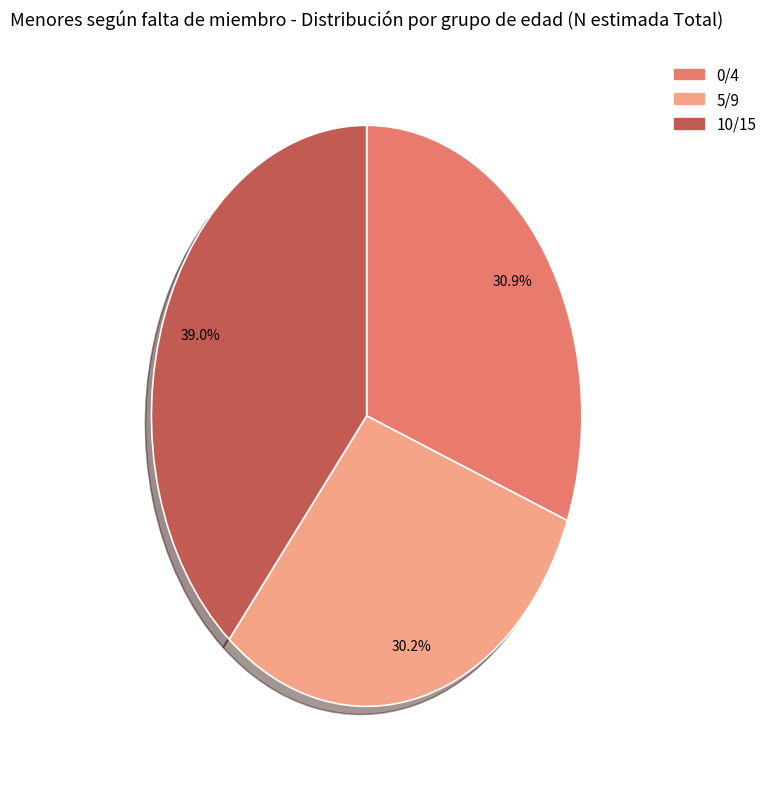

Count the number of slices in the pie.

3